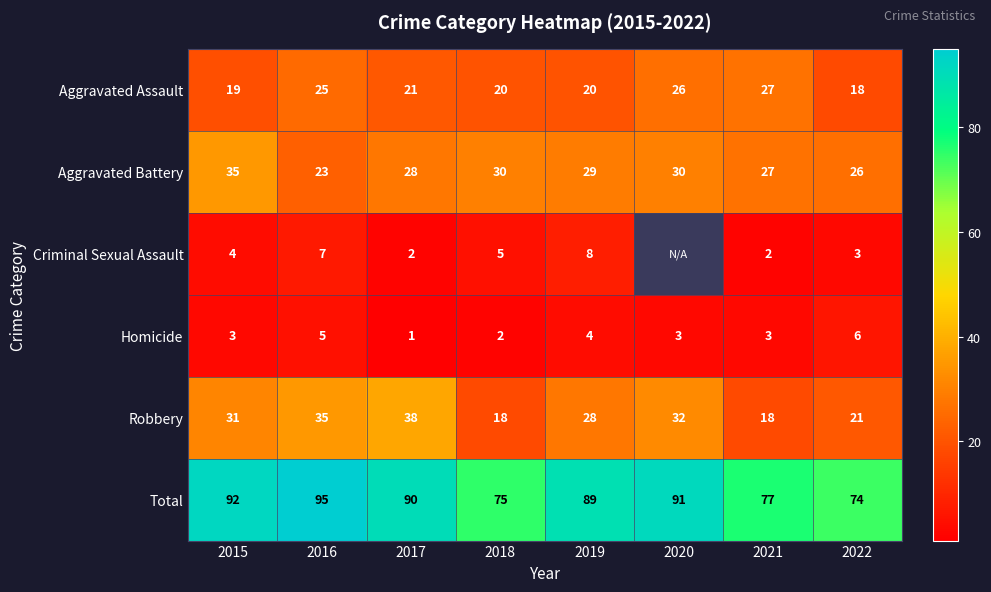

What is the maximum value shown in the chart?

95.0